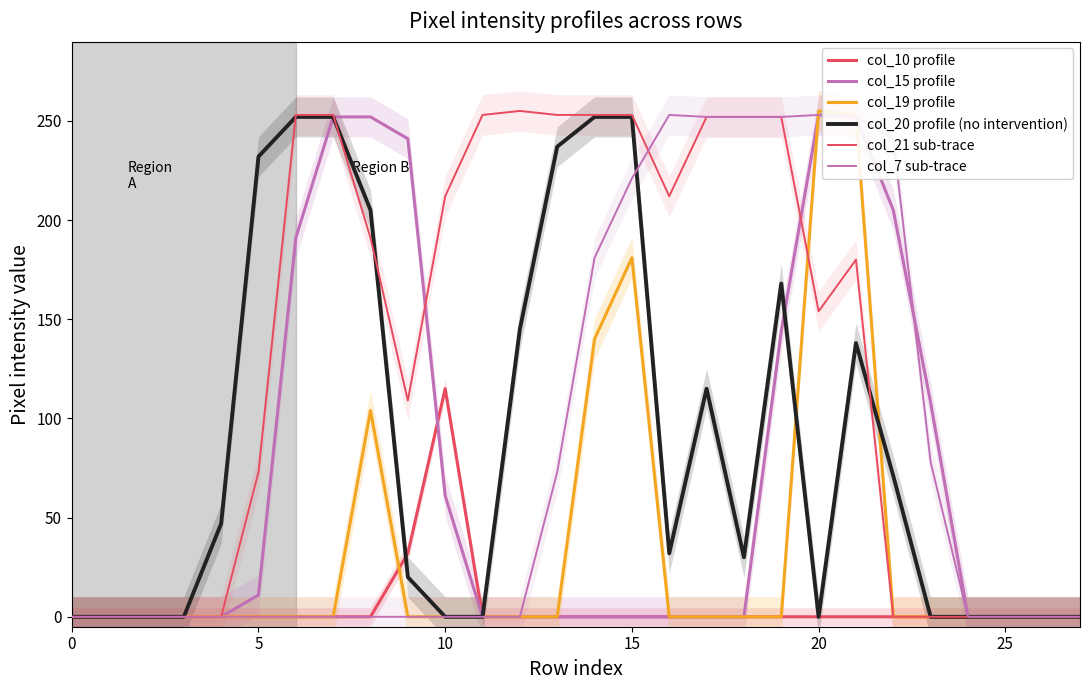

Reading left to right, extract all data points from this chart.

col_10 profile: 0	0	0	0	0	0	0	0	0	32	115	0	0	0	0	0	0	0	0	0	0	0	0	0	0	0	0	0
col_15 profile: 0	0	0	0	0	11	191	252	252	241	61	0	0	0	0	0	0	0	0	144	253	252	205	108	0	0	0	0
col_19 profile: 0	0	0	0	0	0	0	0	104	0	0	0	0	0	140	181	0	0	0	0	255	253	0	0	0	0	0	0
col_20 profile (no intervention): 0	0	0	0	47	232	252	252	205	20	0	0	145	237	252	252	32	115	30	168	0	138	71	0	0	0	0	0
col_21 sub-trace: 0	0	0	0	0	73	253	253	191	109	212	253	255	253	253	253	212	252	252	252	154	180	0	0	0	0	0	0
col_7 sub-trace: 0	0	0	0	0	0	0	0	0	0	0	0	0	73	181	221	253	252	252	252	253	252	241	78	0	0	0	0